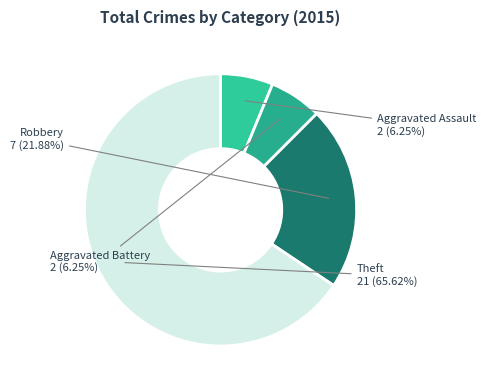

Is Aggravated Assault the majority of the pie?

No